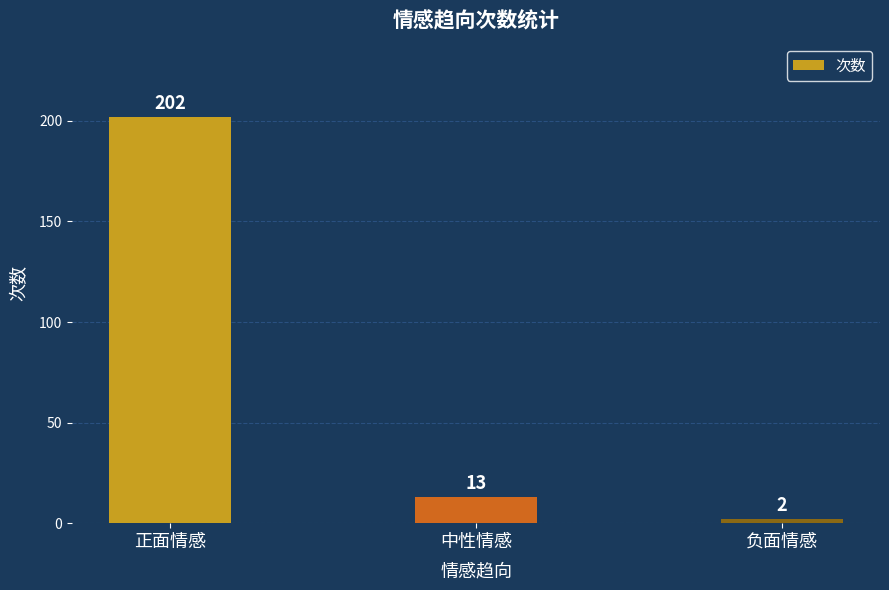

List the labels in order of value, smallest first.

负面情感, 中性情感, 正面情感